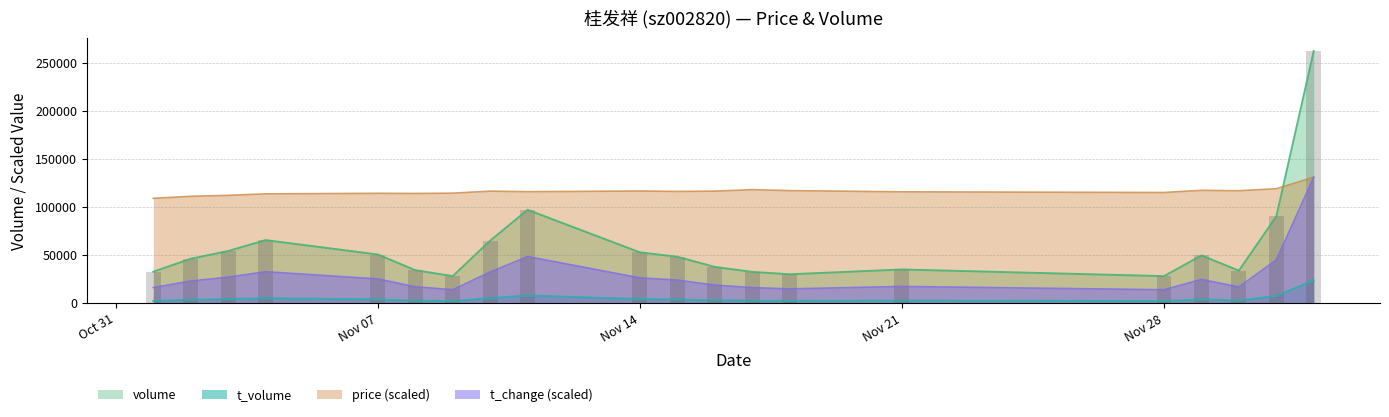

Rank the series at 2022-11-11 from lowest to highest value.

t_volume, t_change, volume, price